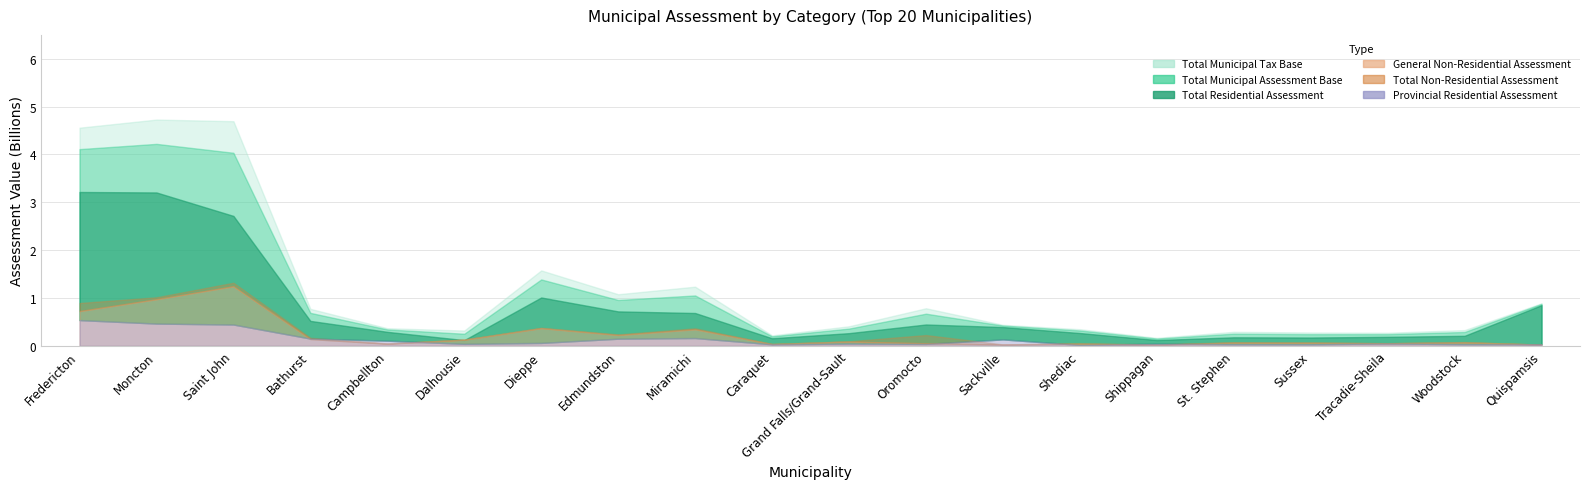

What is the total value across all series at Shediac?

1059075250